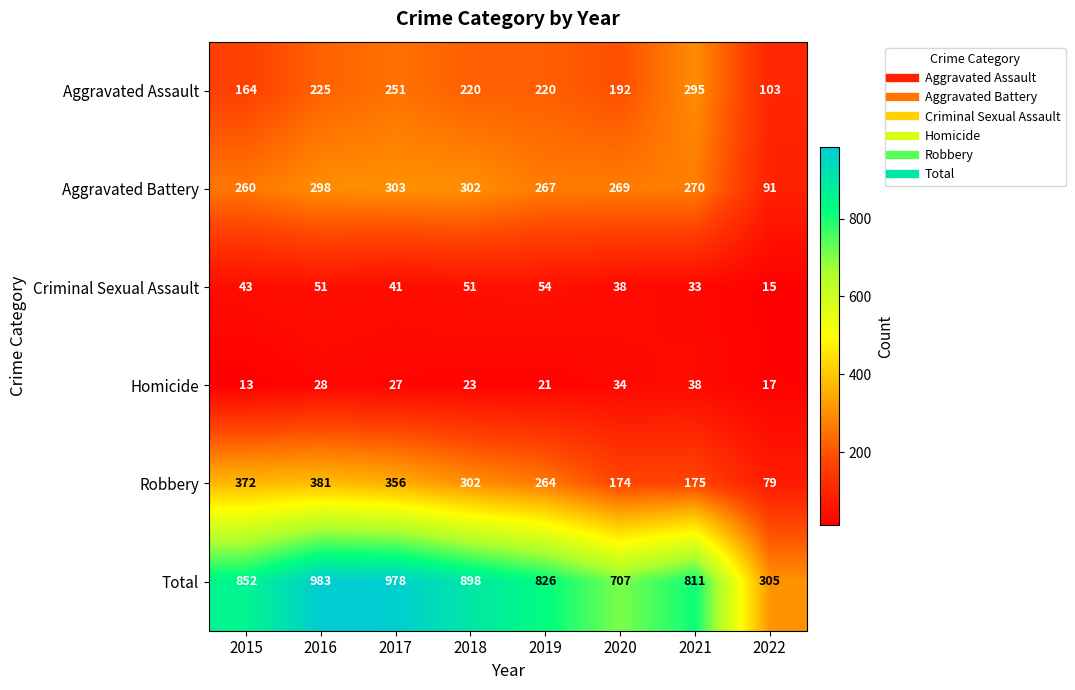

Which series has the largest total across all categories?

Total